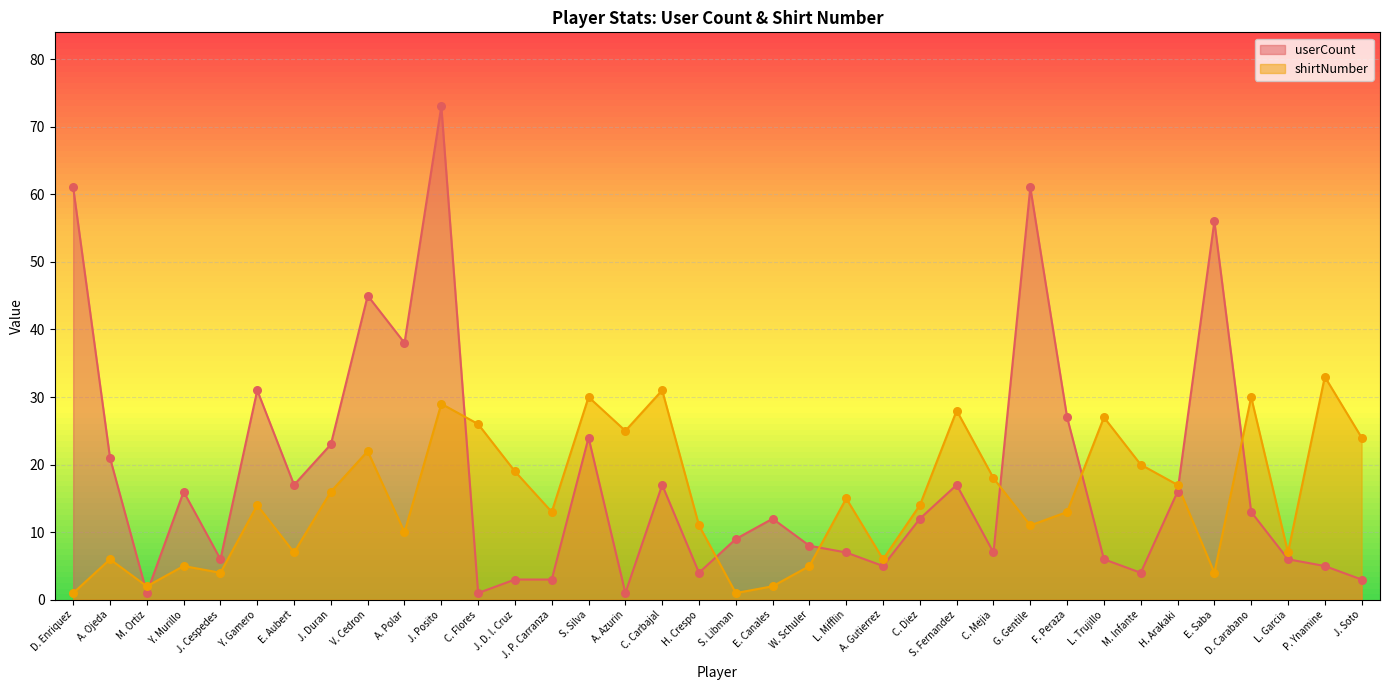

Is the value of shirtNumber at E. Canales greater than the value of userCount at W. Schuler?

No